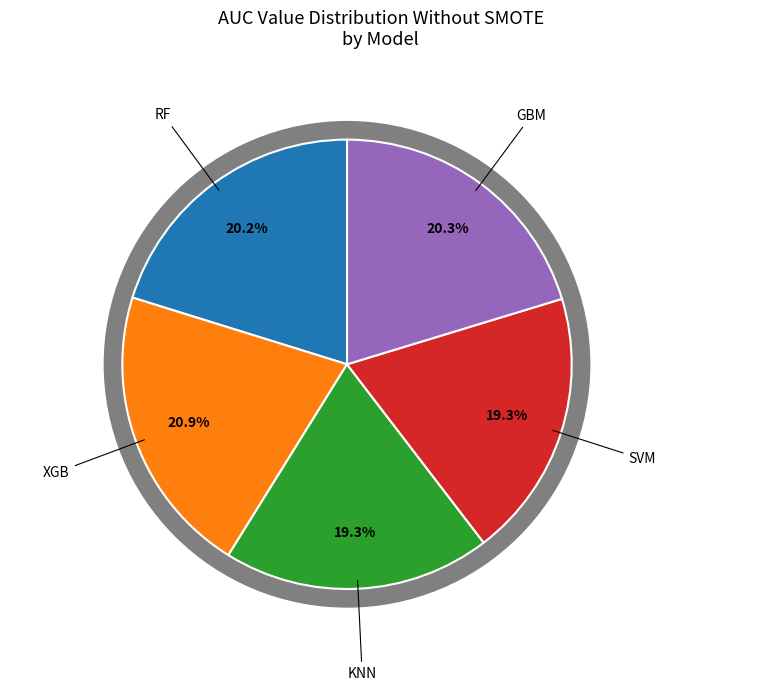

Between RF and SVM, which is larger?

RF